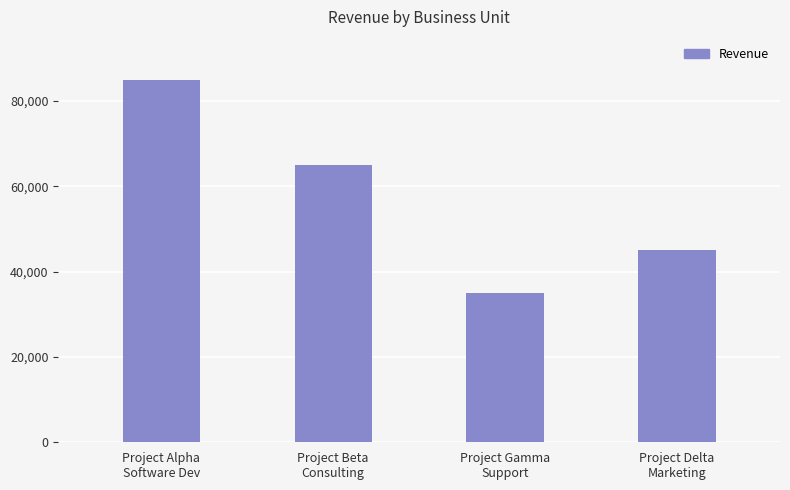

Where is the data nearest to the value 60000?

Project Beta
Consulting